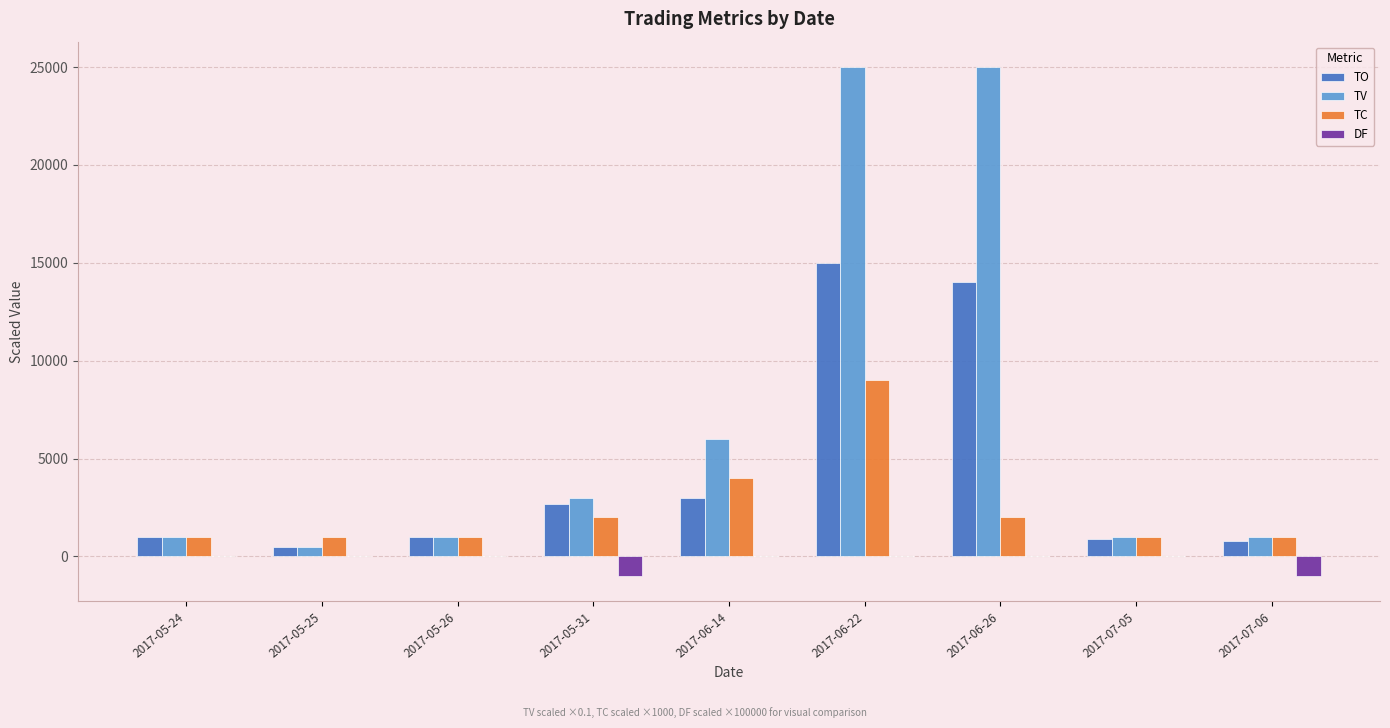

How many data points does each series have?

9